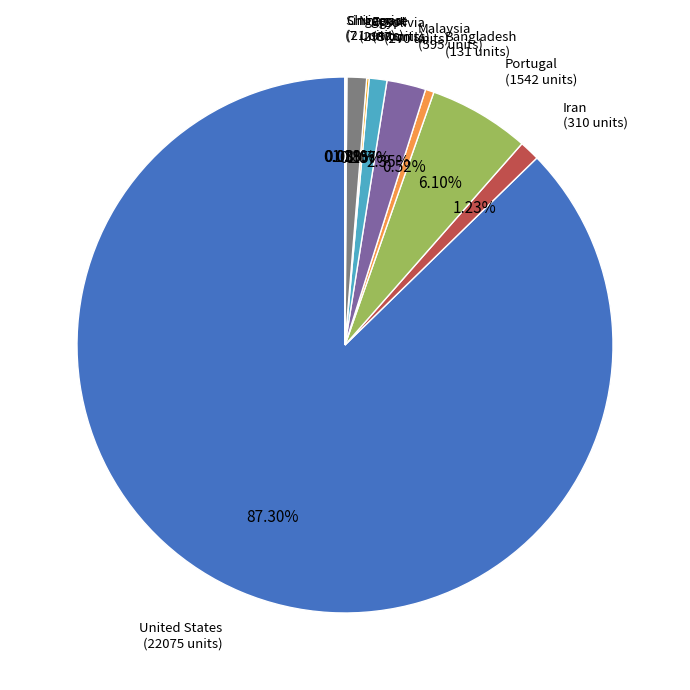

To the nearest percent, what is the difference between the largest and smallest slice percentages?

87%